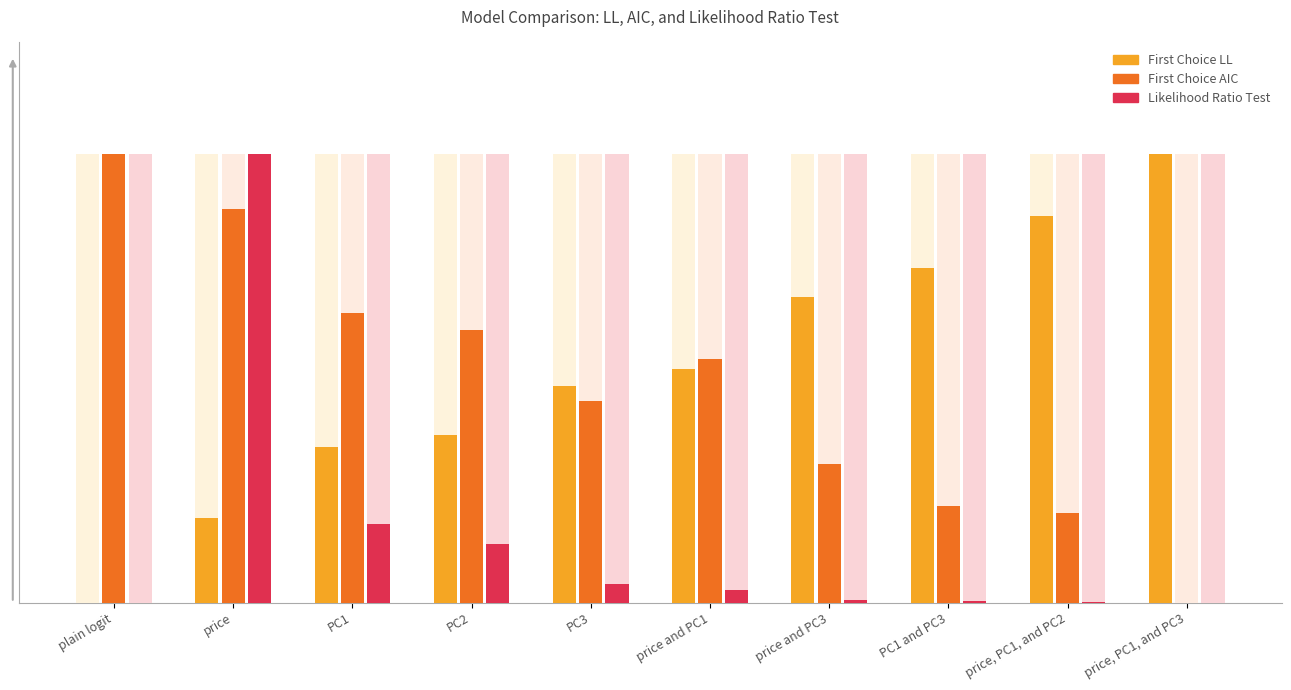

True or false: Likelihood Ratio Test has a value of 0.0 at PC3.

True